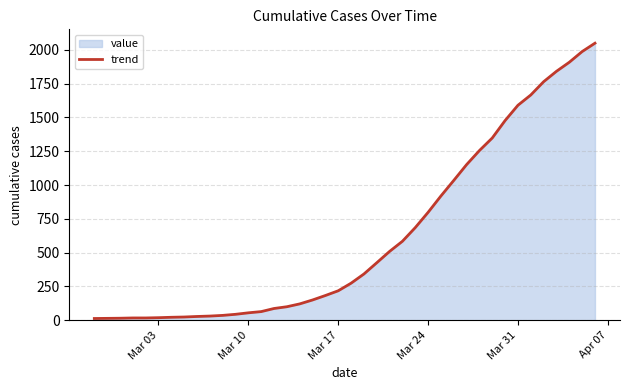

Is it true that the value at Mar 03 is 19?

True